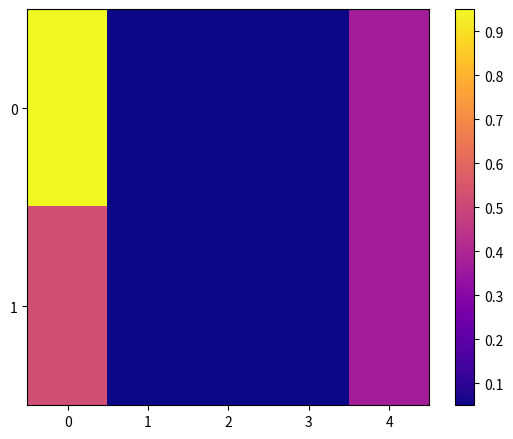

List the series in order of their overall mean, highest first.

0, 1